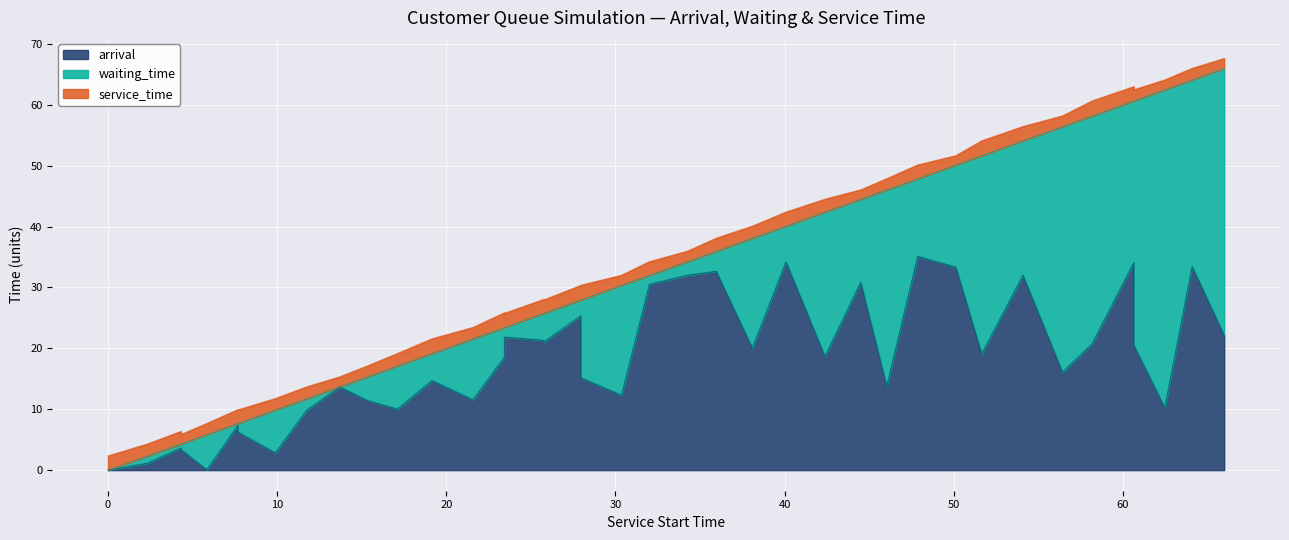

What is the average value of the waiting_time series?

13.7